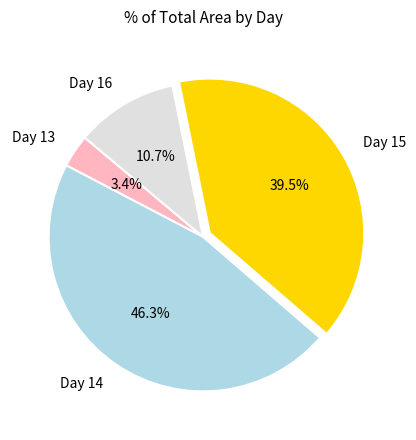

To the nearest percent, what is the average slice percentage?

25%